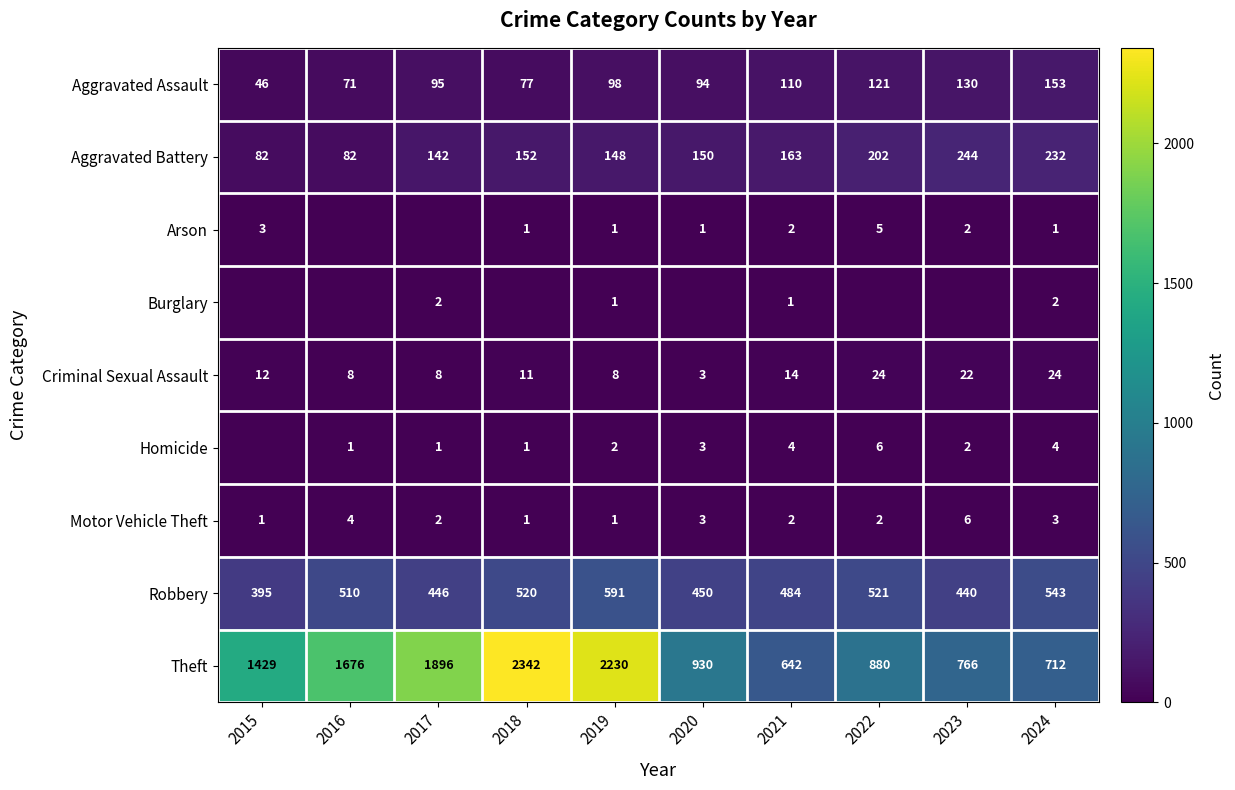

How many values in the Motor Vehicle Theft series are below 2?

3